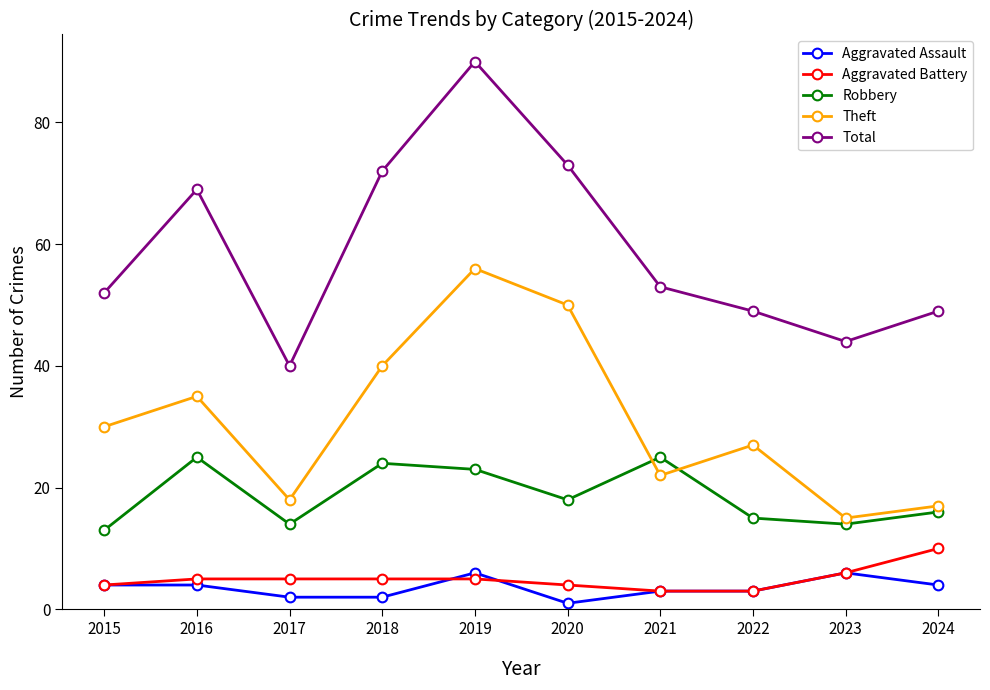

Which category has the lowest value in the Total series?

2017